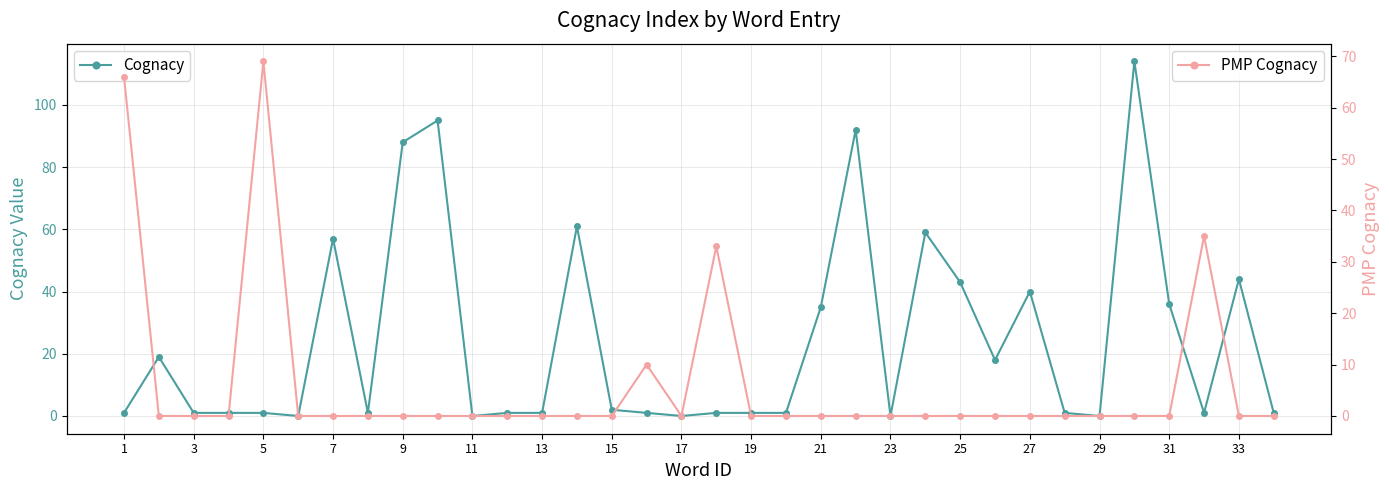

The value of Cognacy at 29 is 199. True or false?

False